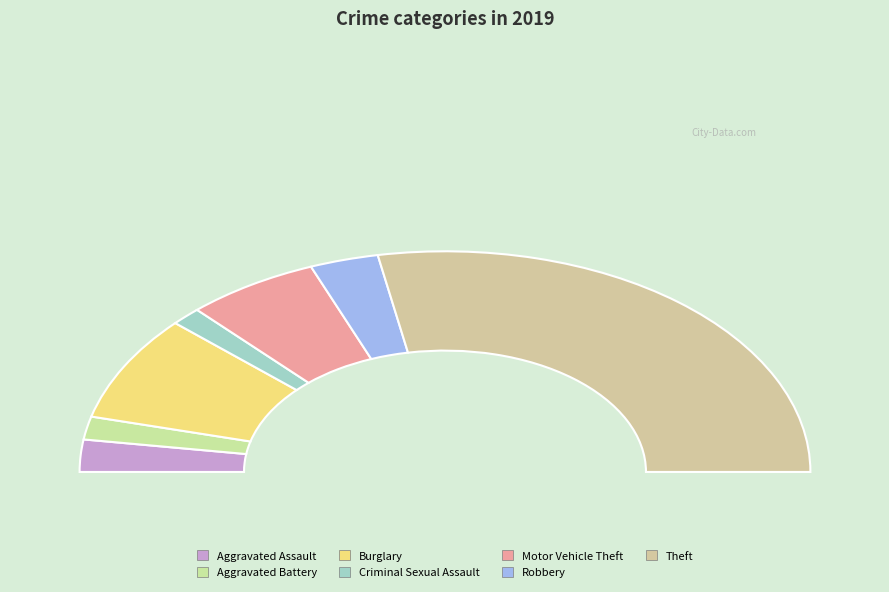

Count the number of slices in the pie.

7